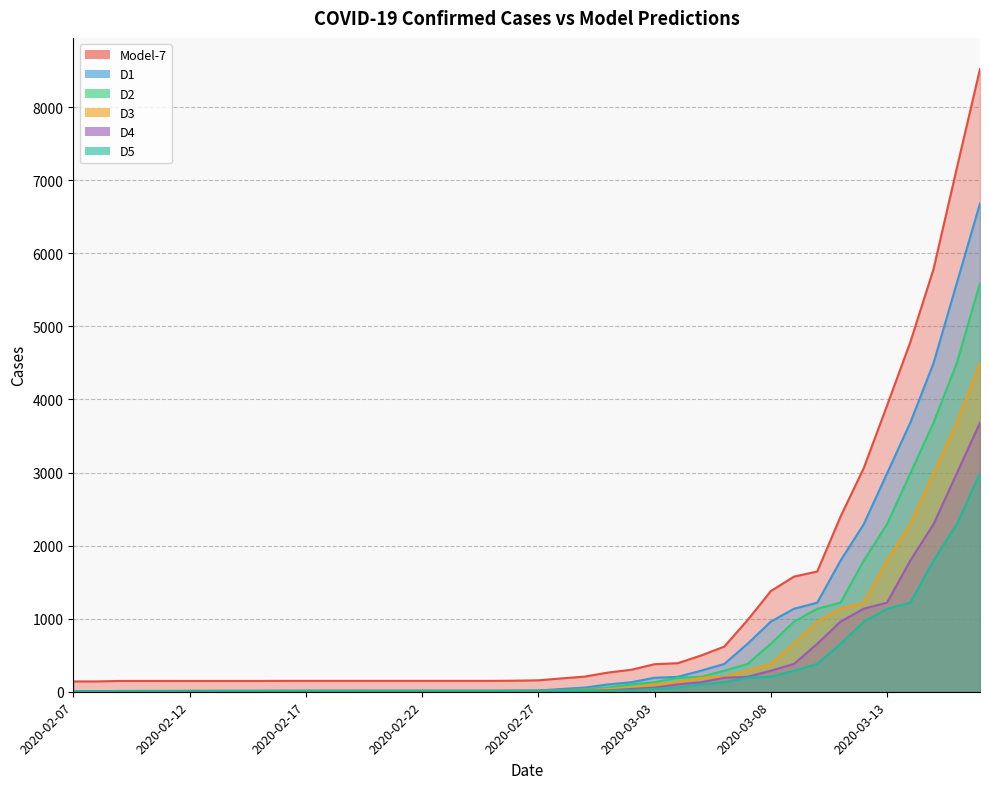

Reading right to left, list all the values displayed in this chart.

Model-7: 2020-03-17=8521.7	2020-03-16=7162.1	2020-03-15=5782.6	2020-03-14=4781.8	2020-03-13=3915.6	2020-03-12=3060.9	2020-03-11=2396.2	2020-03-10=1645.7	2020-03-09=1575.6	2020-03-08=1376.8	2020-03-07=979.3	2020-03-06=617.8	2020-03-05=495.8	2020-03-04=390.8	2020-03-03=377.0	2020-03-02=300.5	2020-03-01=262.6	2020-02-29=207.4	2020-02-28=182.5	2020-02-27=156.5	2020-02-26=151.3	2020-02-25=148.8	2020-02-24=148.8	2020-02-23=148.8	2020-02-22=148.8	2020-02-21=148.8	2020-02-20=148.8	2020-02-19=148.8	2020-02-18=148.8	2020-02-17=148.8	2020-02-16=148.8	2020-02-15=147.5	2020-02-14=147.5	2020-02-13=147.5	2020-02-12=147.5	2020-02-11=147.5	2020-02-10=147.7	2020-02-09=147.7	2020-02-08=141.3	2020-02-07=141.3
D1: 2020-03-17=6683.0	2020-03-16=5590.0	2020-03-15=4496.0	2020-03-14=3681.0	2020-03-13=2987.0	2020-03-12=2293.0	2020-03-11=1794.0	2020-03-10=1219.0	2020-03-09=1136.0	2020-03-08=959.0	2020-03-07=656.0	2020-03-06=380.0	2020-03-05=288.0	2020-03-04=204.0	2020-03-03=191.0	2020-03-02=130.0	2020-03-01=100.0	2020-02-29=57.0	2020-02-28=38.0	2020-02-27=18.0	2020-02-26=14.0	2020-02-25=12.0	2020-02-24=12.0	2020-02-23=12.0	2020-02-22=12.0	2020-02-21=12.0	2020-02-20=12.0	2020-02-19=12.0	2020-02-18=12.0	2020-02-17=12.0	2020-02-16=12.0	2020-02-15=11.0	2020-02-14=11.0	2020-02-13=11.0	2020-02-12=11.0	2020-02-11=11.0	2020-02-10=11.0	2020-02-09=11.0	2020-02-08=6.0	2020-02-07=6.0
D2: 2020-03-17=5590.0	2020-03-16=4496.0	2020-03-15=3681.0	2020-03-14=2987.0	2020-03-13=2293.0	2020-03-12=1794.0	2020-03-11=1219.0	2020-03-10=1136.0	2020-03-09=959.0	2020-03-08=656.0	2020-03-07=380.0	2020-03-06=288.0	2020-03-05=204.0	2020-03-04=191.0	2020-03-03=130.0	2020-03-02=100.0	2020-03-01=57.0	2020-02-29=38.0	2020-02-28=18.0	2020-02-27=14.0	2020-02-26=12.0	2020-02-25=12.0	2020-02-24=12.0	2020-02-23=12.0	2020-02-22=12.0	2020-02-21=12.0	2020-02-20=12.0	2020-02-19=12.0	2020-02-18=12.0	2020-02-17=12.0	2020-02-16=11.0	2020-02-15=11.0	2020-02-14=11.0	2020-02-13=11.0	2020-02-12=11.0	2020-02-11=11.0	2020-02-10=11.0	2020-02-09=6.0	2020-02-08=6.0	2020-02-07=6.0
D3: 2020-03-17=4496.0	2020-03-16=3681.0	2020-03-15=2987.0	2020-03-14=2293.0	2020-03-13=1794.0	2020-03-12=1219.0	2020-03-11=1136.0	2020-03-10=959.0	2020-03-09=656.0	2020-03-08=380.0	2020-03-07=288.0	2020-03-06=204.0	2020-03-05=191.0	2020-03-04=130.0	2020-03-03=100.0	2020-03-02=57.0	2020-03-01=38.0	2020-02-29=18.0	2020-02-28=14.0	2020-02-27=12.0	2020-02-26=12.0	2020-02-25=12.0	2020-02-24=12.0	2020-02-23=12.0	2020-02-22=12.0	2020-02-21=12.0	2020-02-20=12.0	2020-02-19=12.0	2020-02-18=12.0	2020-02-17=11.0	2020-02-16=11.0	2020-02-15=11.0	2020-02-14=11.0	2020-02-13=11.0	2020-02-12=11.0	2020-02-11=11.0	2020-02-10=6.0	2020-02-09=6.0	2020-02-08=6.0	2020-02-07=6.0
D4: 2020-03-17=3681.0	2020-03-16=2987.0	2020-03-15=2293.0	2020-03-14=1794.0	2020-03-13=1219.0	2020-03-12=1136.0	2020-03-11=959.0	2020-03-10=656.0	2020-03-09=380.0	2020-03-08=288.0	2020-03-07=204.0	2020-03-06=191.0	2020-03-05=130.0	2020-03-04=100.0	2020-03-03=57.0	2020-03-02=38.0	2020-03-01=18.0	2020-02-29=14.0	2020-02-28=12.0	2020-02-27=12.0	2020-02-26=12.0	2020-02-25=12.0	2020-02-24=12.0	2020-02-23=12.0	2020-02-22=12.0	2020-02-21=12.0	2020-02-20=12.0	2020-02-19=12.0	2020-02-18=11.0	2020-02-17=11.0	2020-02-16=11.0	2020-02-15=11.0	2020-02-14=11.0	2020-02-13=11.0	2020-02-12=11.0	2020-02-11=6.0	2020-02-10=6.0	2020-02-09=6.0	2020-02-08=6.0	2020-02-07=6.0
D5: 2020-03-17=2987.0	2020-03-16=2293.0	2020-03-15=1794.0	2020-03-14=1219.0	2020-03-13=1136.0	2020-03-12=959.0	2020-03-11=656.0	2020-03-10=380.0	2020-03-09=288.0	2020-03-08=204.0	2020-03-07=191.0	2020-03-06=130.0	2020-03-05=100.0	2020-03-04=57.0	2020-03-03=38.0	2020-03-02=18.0	2020-03-01=14.0	2020-02-29=12.0	2020-02-28=12.0	2020-02-27=12.0	2020-02-26=12.0	2020-02-25=12.0	2020-02-24=12.0	2020-02-23=12.0	2020-02-22=12.0	2020-02-21=12.0	2020-02-20=12.0	2020-02-19=11.0	2020-02-18=11.0	2020-02-17=11.0	2020-02-16=11.0	2020-02-15=11.0	2020-02-14=11.0	2020-02-13=11.0	2020-02-12=6.0	2020-02-11=6.0	2020-02-10=6.0	2020-02-09=6.0	2020-02-08=6.0	2020-02-07=6.0